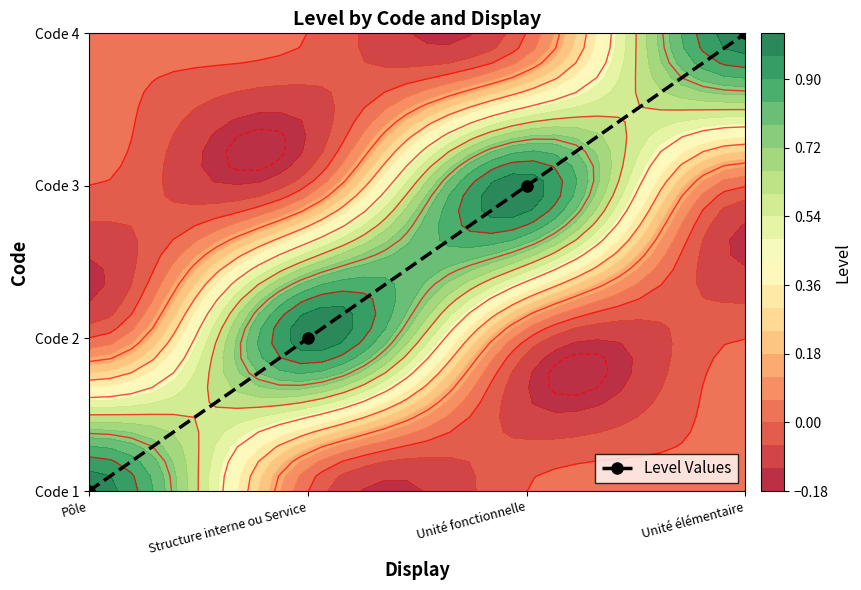

How many series are shown in this chart?

1